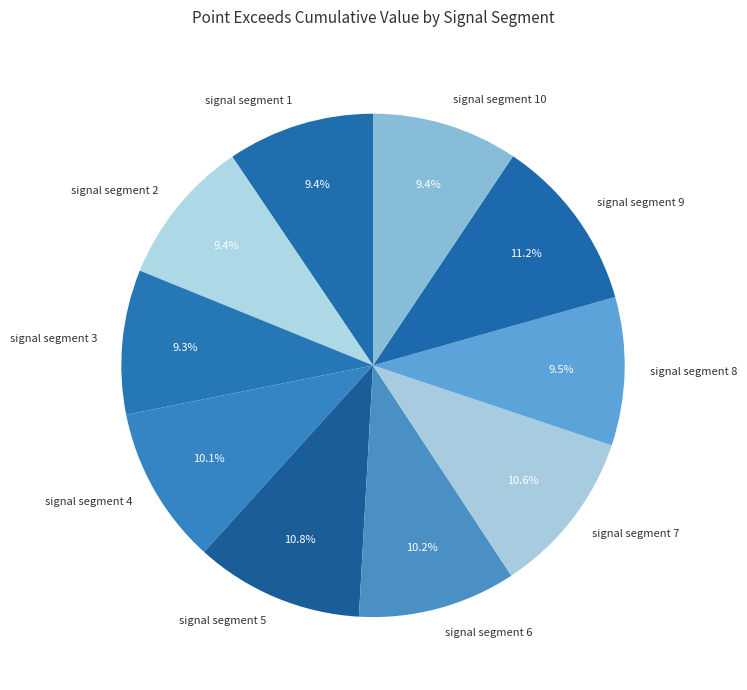

Is signal segment 10 the majority of the pie?

No